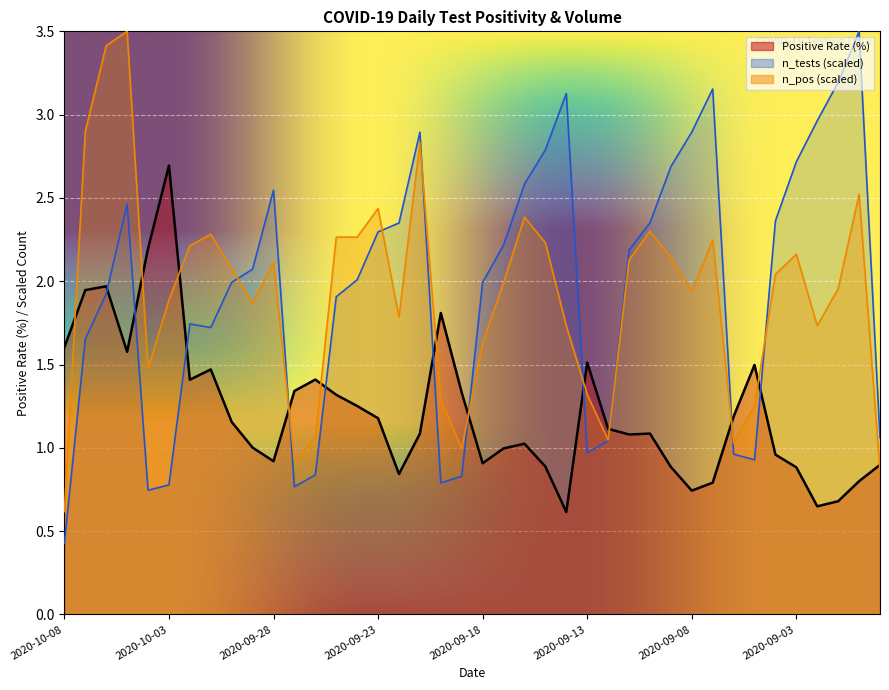

Reading left to right, what are all the values shown in this chart?

pr100_pos: 2020-10-08=1.6	2020-10-07=1.9	2020-10-06=2.0	2020-10-05=1.6	2020-10-04=2.2	2020-10-03=2.7	2020-10-02=1.4	2020-10-01=1.5	2020-09-30=1.2	2020-09-29=1.0	2020-09-28=0.9	2020-09-27=1.3	2020-09-26=1.4	2020-09-25=1.3	2020-09-24=1.3	2020-09-23=1.2	2020-09-22=0.8	2020-09-21=1.1	2020-09-20=1.8	2020-09-19=1.3	2020-09-18=0.9	2020-09-17=1.0	2020-09-16=1.0	2020-09-15=0.9	2020-09-14=0.6	2020-09-13=1.5	2020-09-12=1.1	2020-09-11=1.1	2020-09-10=1.1	2020-09-09=0.9	2020-09-08=0.7	2020-09-07=0.8	2020-09-06=1.2	2020-09-05=1.5	2020-09-04=1.0	2020-09-03=0.9	2020-09-02=0.6	2020-09-01=0.7	2020-08-31=0.8	2020-08-30=0.9
n_pos: 2020-10-08=0.6	2020-10-07=2.9	2020-10-06=3.4	2020-10-05=3.5	2020-10-04=1.5	2020-10-03=1.9	2020-10-02=2.2	2020-10-01=2.3	2020-09-30=2.1	2020-09-29=1.9	2020-09-28=2.1	2020-09-27=0.9	2020-09-26=1.1	2020-09-25=2.3	2020-09-24=2.3	2020-09-23=2.4	2020-09-22=1.8	2020-09-21=2.8	2020-09-20=1.3	2020-09-19=1.0	2020-09-18=1.6	2020-09-17=2.0	2020-09-16=2.4	2020-09-15=2.2	2020-09-14=1.7	2020-09-13=1.3	2020-09-12=1.0	2020-09-11=2.1	2020-09-10=2.3	2020-09-09=2.1	2020-09-08=1.9	2020-09-07=2.2	2020-09-06=1.0	2020-09-05=1.3	2020-09-04=2.0	2020-09-03=2.2	2020-09-02=1.7	2020-09-01=2.0	2020-08-31=2.5	2020-08-30=0.9
n_tests: 2020-10-08=0.4	2020-10-07=1.7	2020-10-06=1.9	2020-10-05=2.5	2020-10-04=0.7	2020-10-03=0.8	2020-10-02=1.7	2020-10-01=1.7	2020-09-30=2.0	2020-09-29=2.1	2020-09-28=2.5	2020-09-27=0.8	2020-09-26=0.8	2020-09-25=1.9	2020-09-24=2.0	2020-09-23=2.3	2020-09-22=2.3	2020-09-21=2.9	2020-09-20=0.8	2020-09-19=0.8	2020-09-18=2.0	2020-09-17=2.2	2020-09-16=2.6	2020-09-15=2.8	2020-09-14=3.1	2020-09-13=1.0	2020-09-12=1.0	2020-09-11=2.2	2020-09-10=2.4	2020-09-09=2.7	2020-09-08=2.9	2020-09-07=3.2	2020-09-06=1.0	2020-09-05=0.9	2020-09-04=2.4	2020-09-03=2.7	2020-09-02=3.0	2020-09-01=3.2	2020-08-31=3.5	2020-08-30=1.1